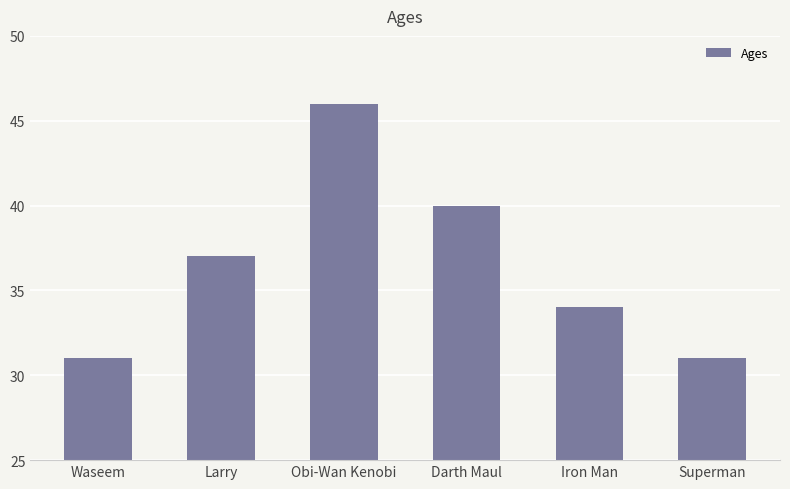

What is the label of the 1st bar from the left?

Waseem